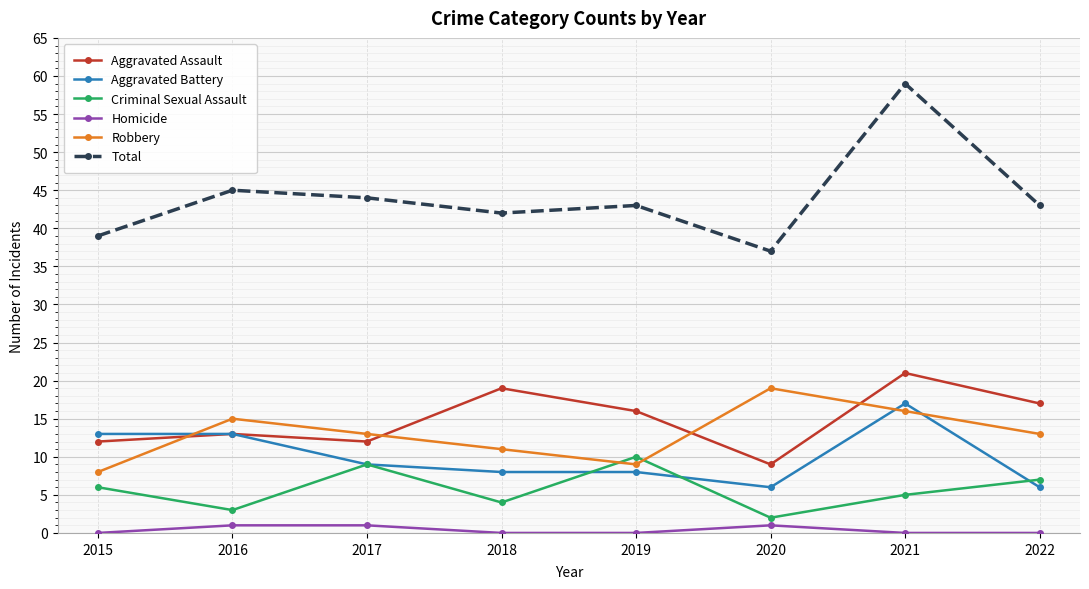

At which category is the sum across all series the highest?

2021